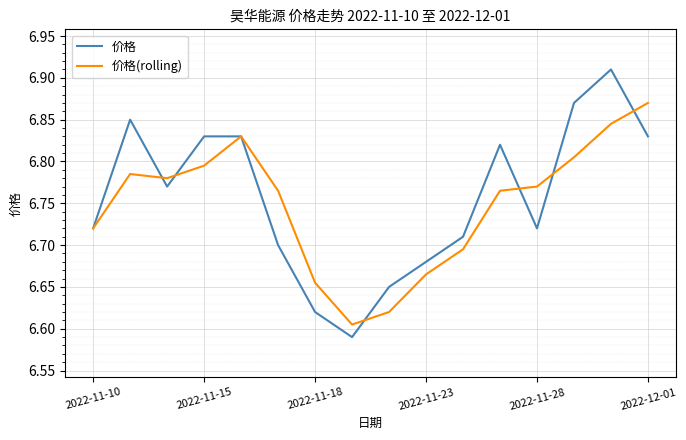

How many lines are shown in the chart?

2